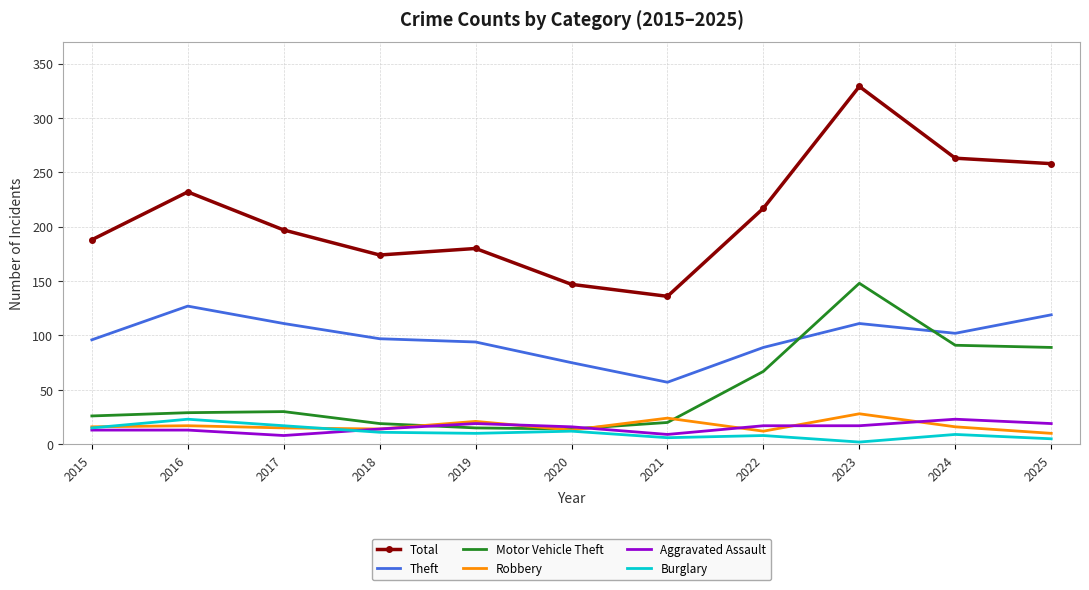

The value of Aggravated Assault at 2015 is 13. True or false?

True